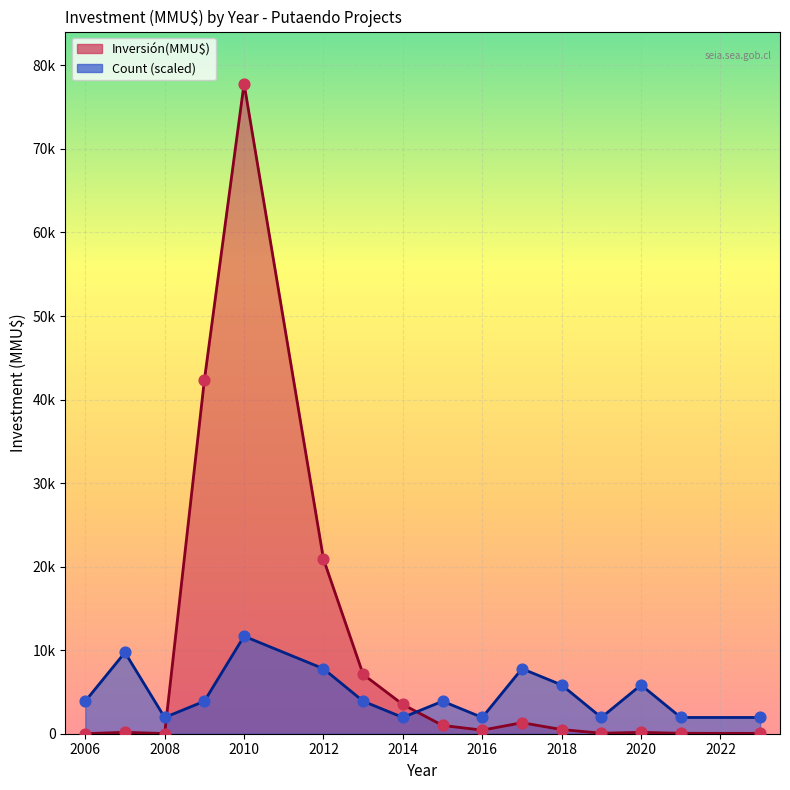

What are all the series names shown in the legend?

Inversión(MMU$), Count